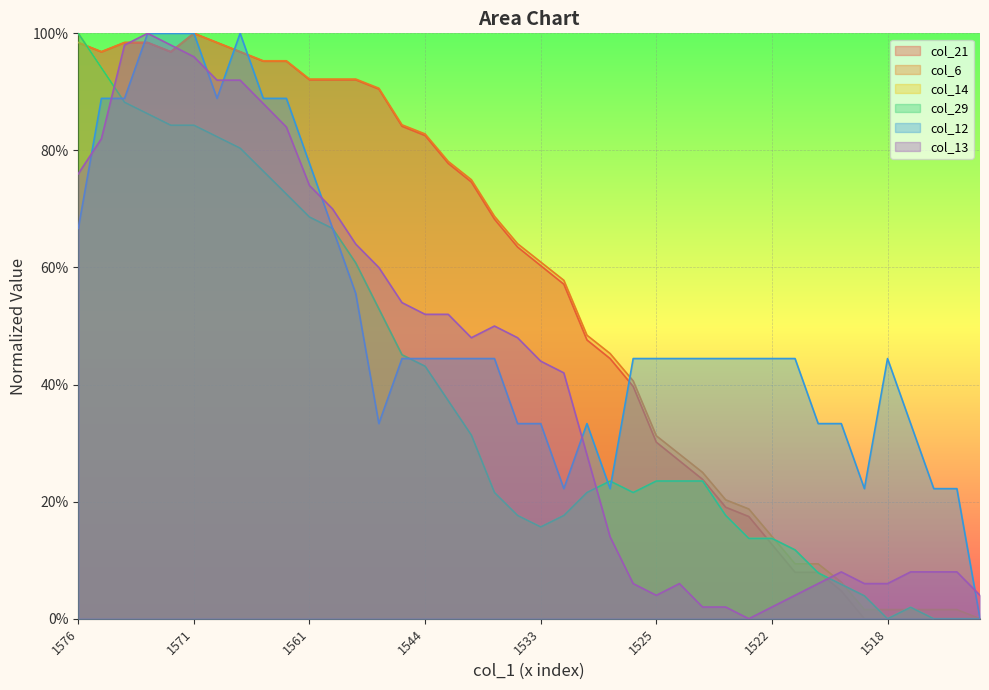

The value of col_14 at 1530 is 0.1. True or false?

False